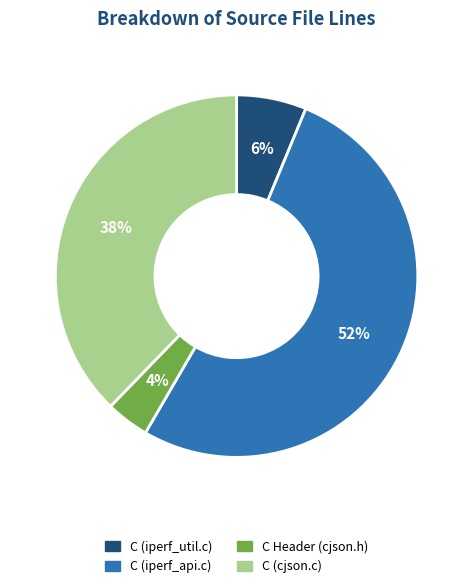

Count the number of slices in the pie.

4